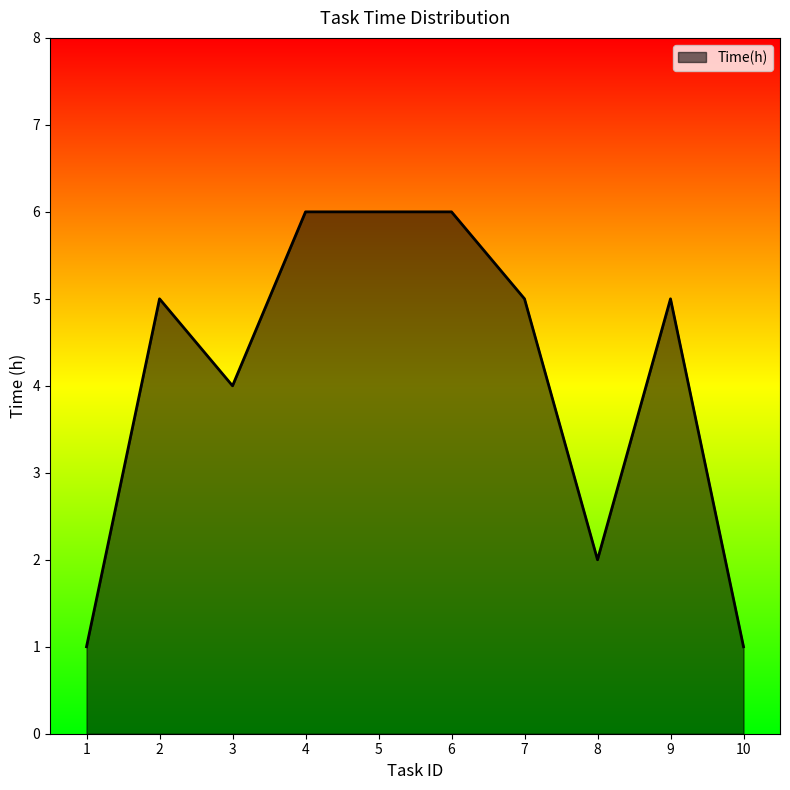

Read the value at 7.

5